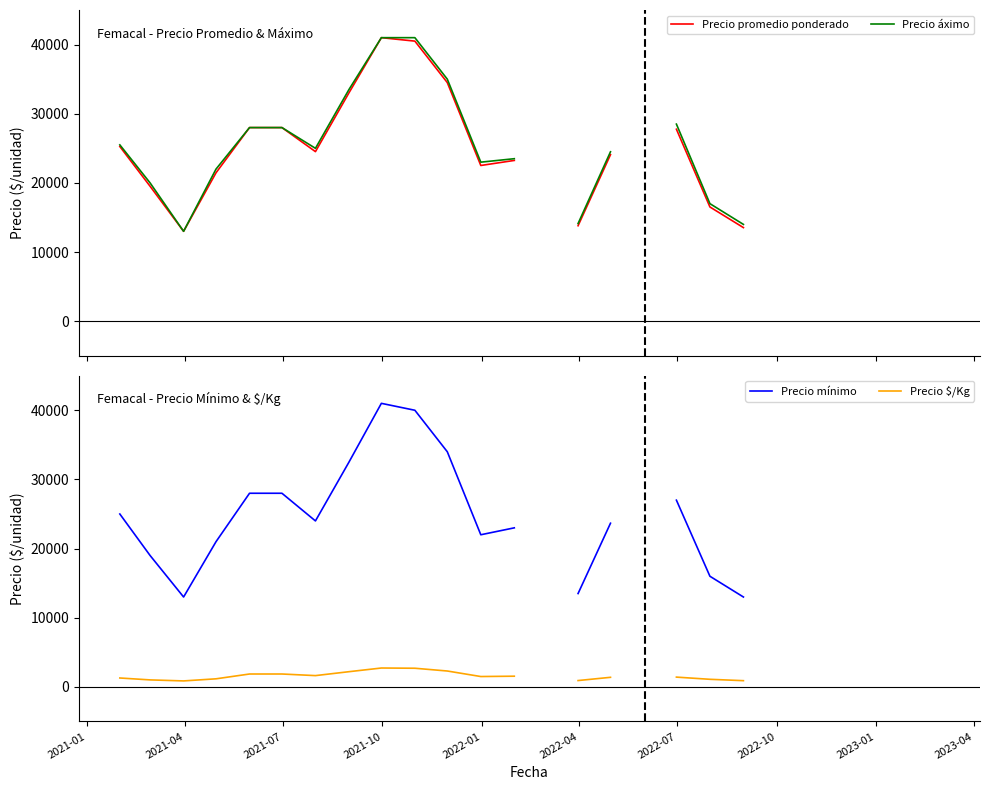

How many values in the Precio $/Kg series exceed 1635?

7